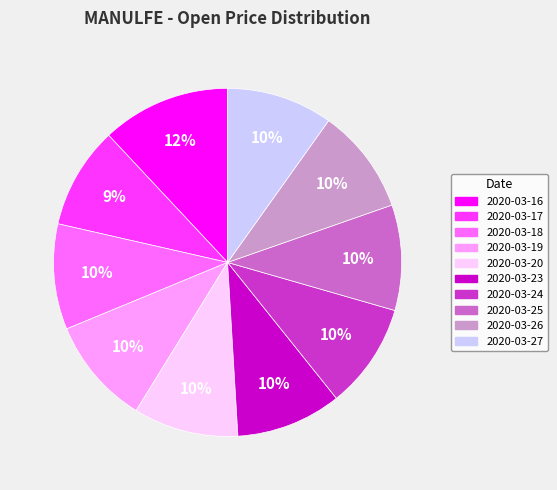

Is it true that 2020-03-27 is 17% of the pie?

False